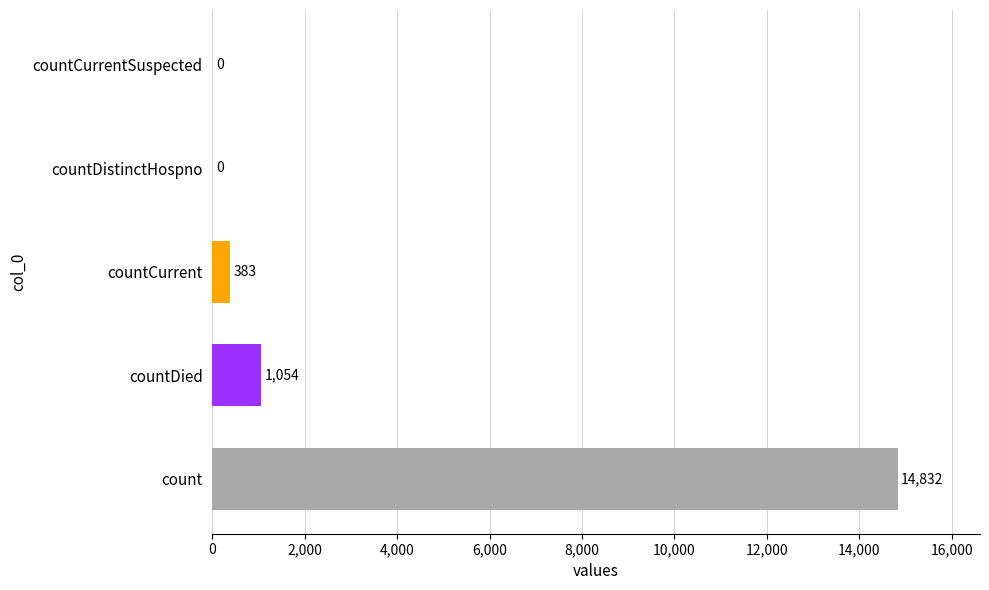

Approximately how many times larger is the value at countDied compared to countCurrent?

2.8